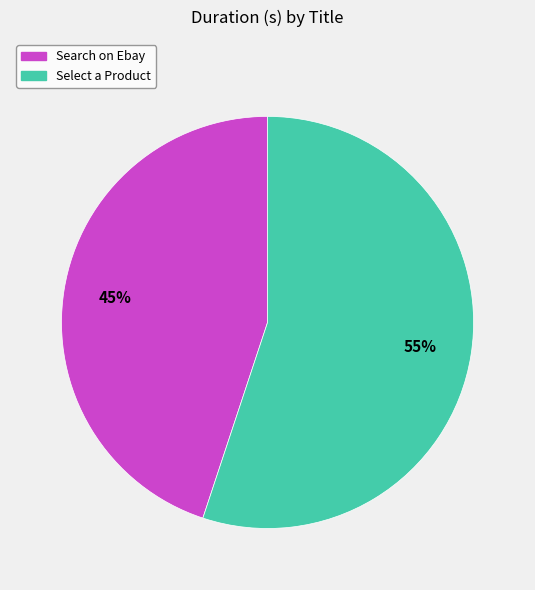

Is there any slice that represents more than half of the pie?

Yes